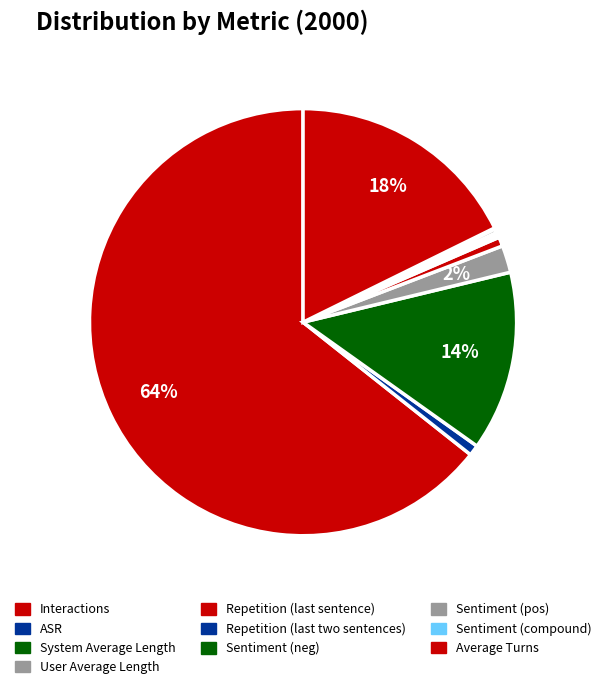

Does Average Turns represent more than half of the total?

No